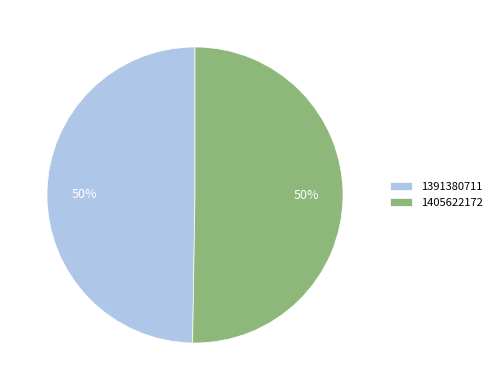

Which category has the smallest portion of the pie?

1391380711